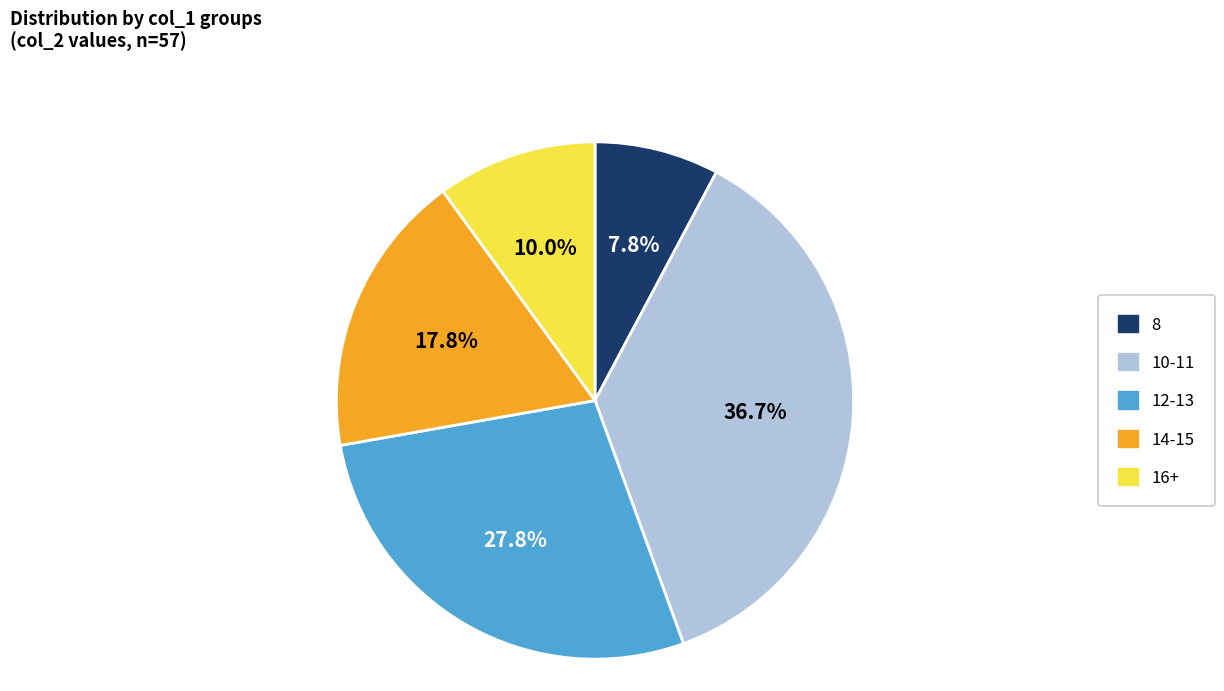

Rank the categories by value from highest to lowest.

10-11, 12-13, 14-15, 16+, 8